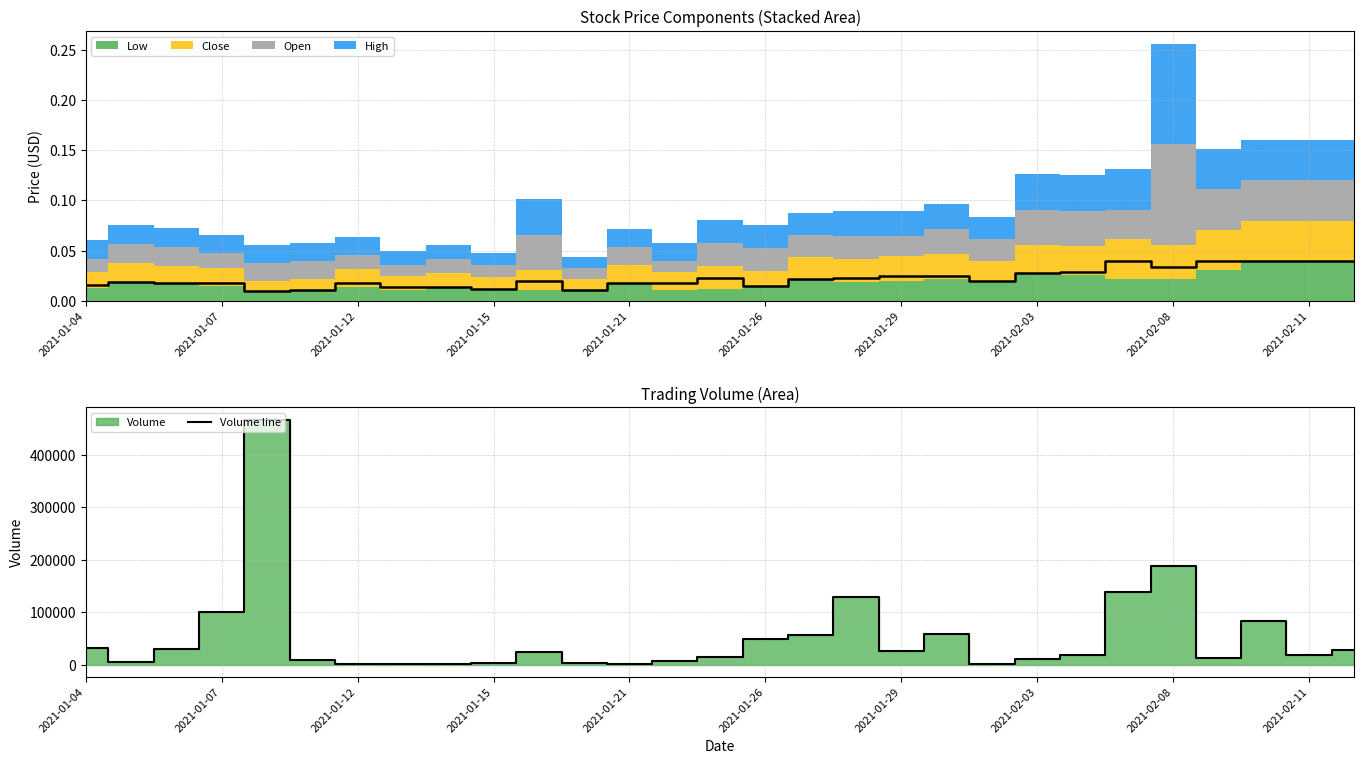

What is the value of the Volume line point at the 17th from the left?

57900.0